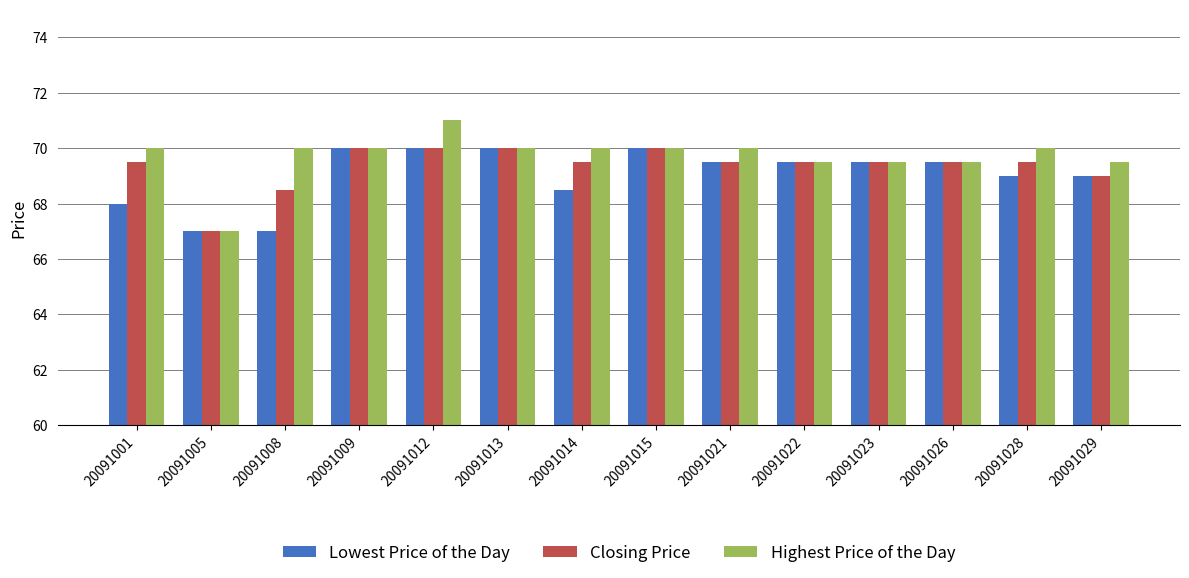

At 20091008, list the series in order from largest to smallest.

Highest Price of the Day, Closing Price, Lowest Price of the Day